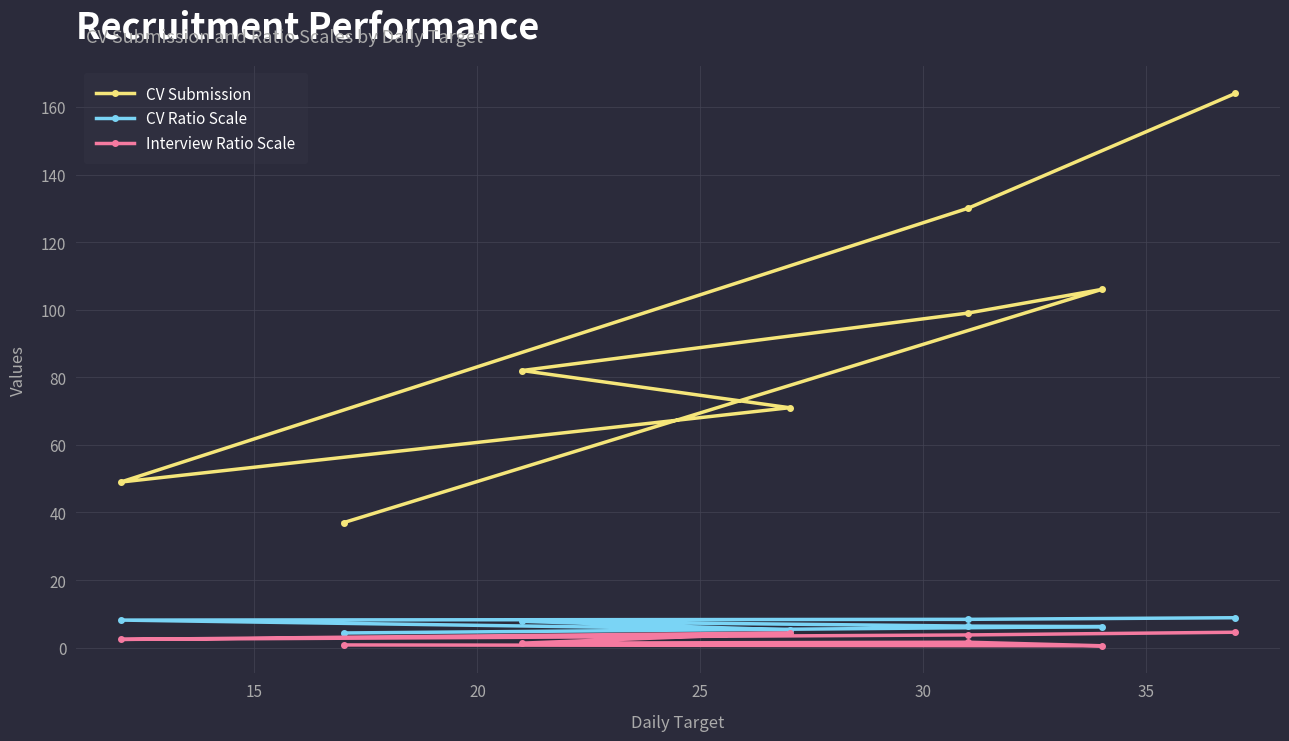

True or false: CV Submission and Interview Ratio Scale cross at least once.

False